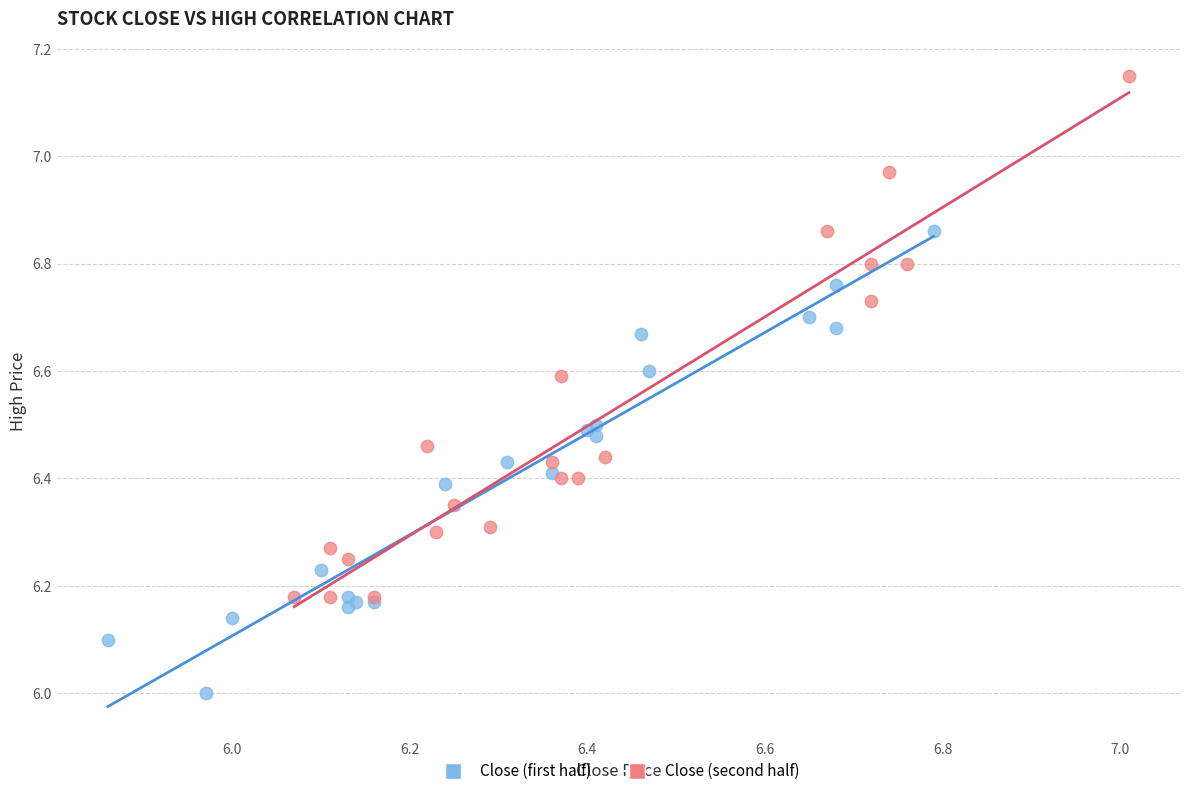

Which series reaches the maximum Y coordinate?

Close (second half)